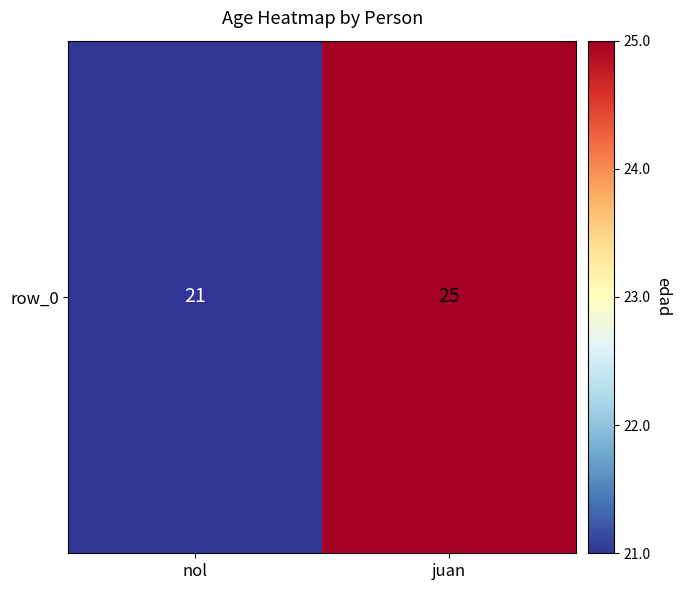

What is the smallest value displayed?

21